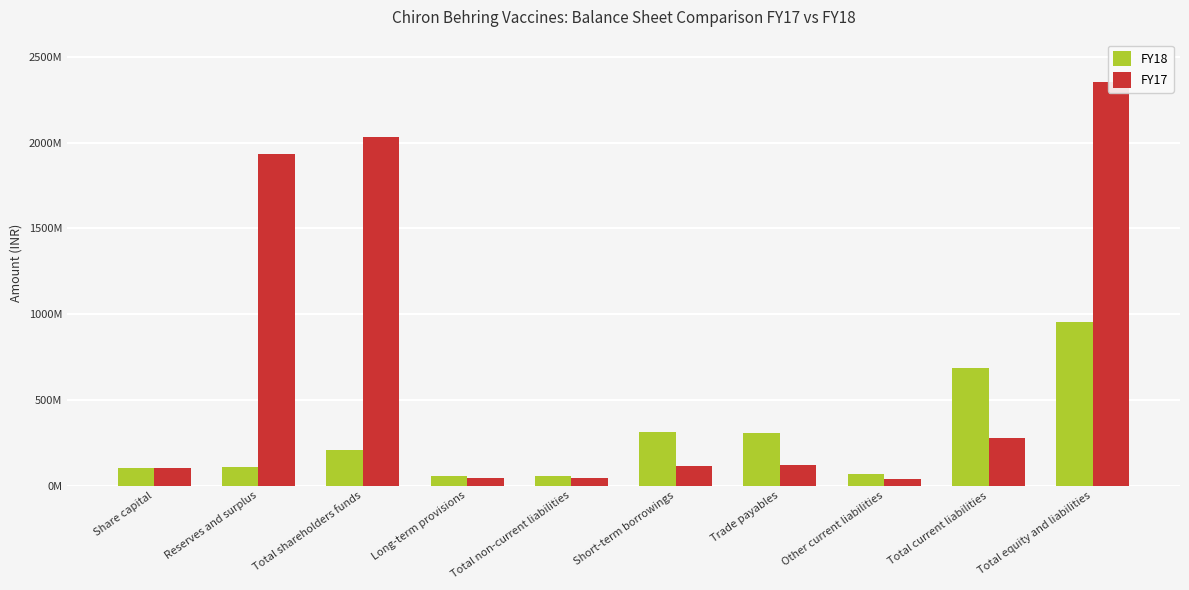

What is the total value across all series at Reserves and surplus?

2036800000